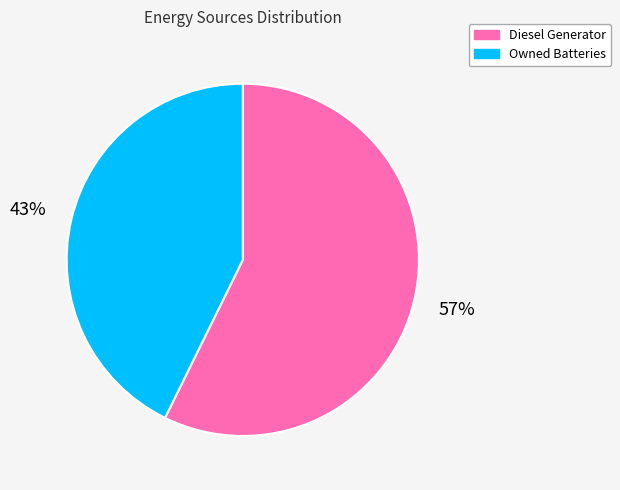

To the nearest percent, what is the average slice percentage?

50%